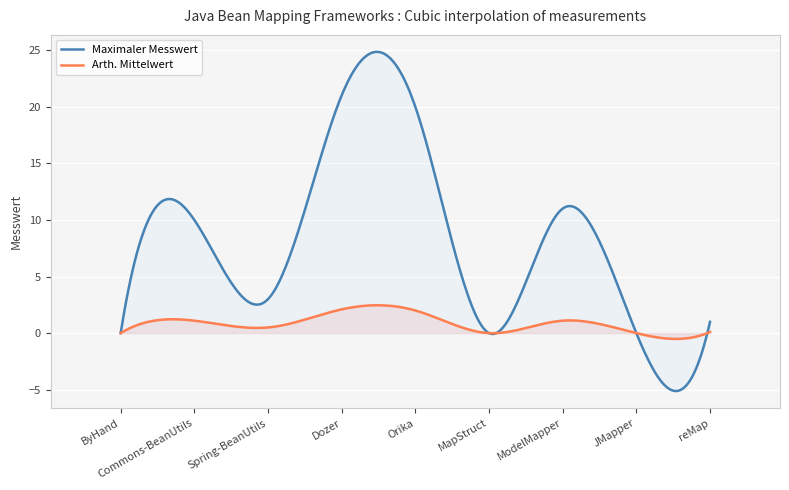

Which series changed the most between Commons-BeanUtils and Orika?

Maximaler Messwert